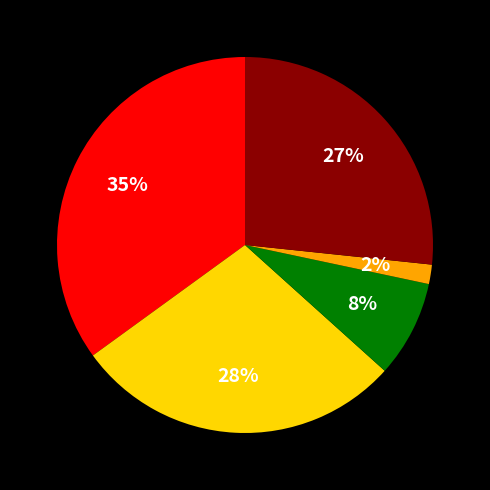

To the nearest percent, what is the average slice percentage?

20%